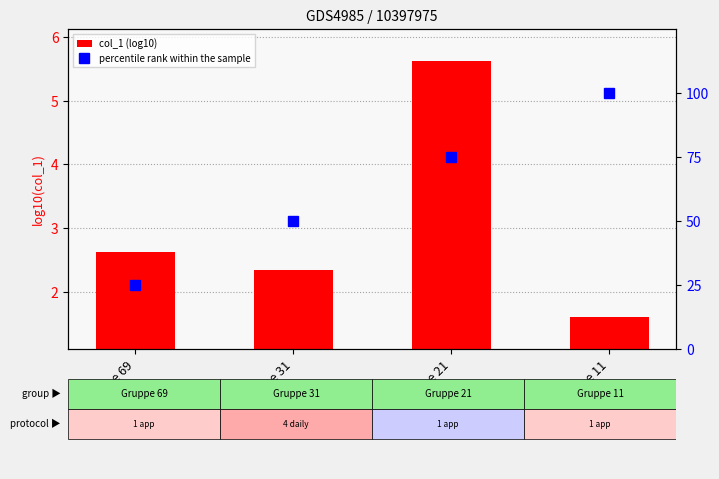

The value of percentile rank within the sample at Gruppe 69 is 8.1. True or false?

False